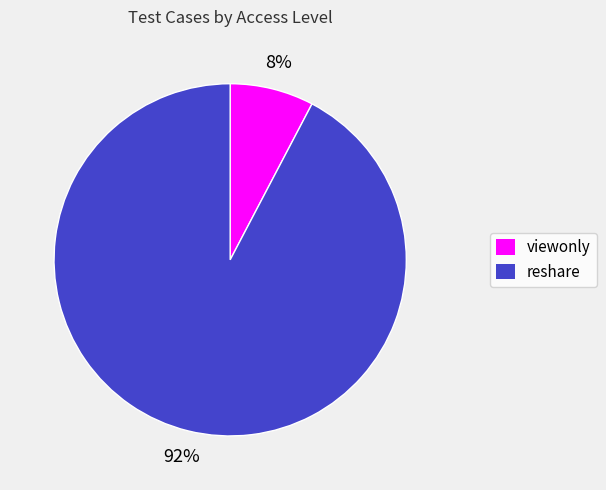

Does any single category account for the majority?

Yes